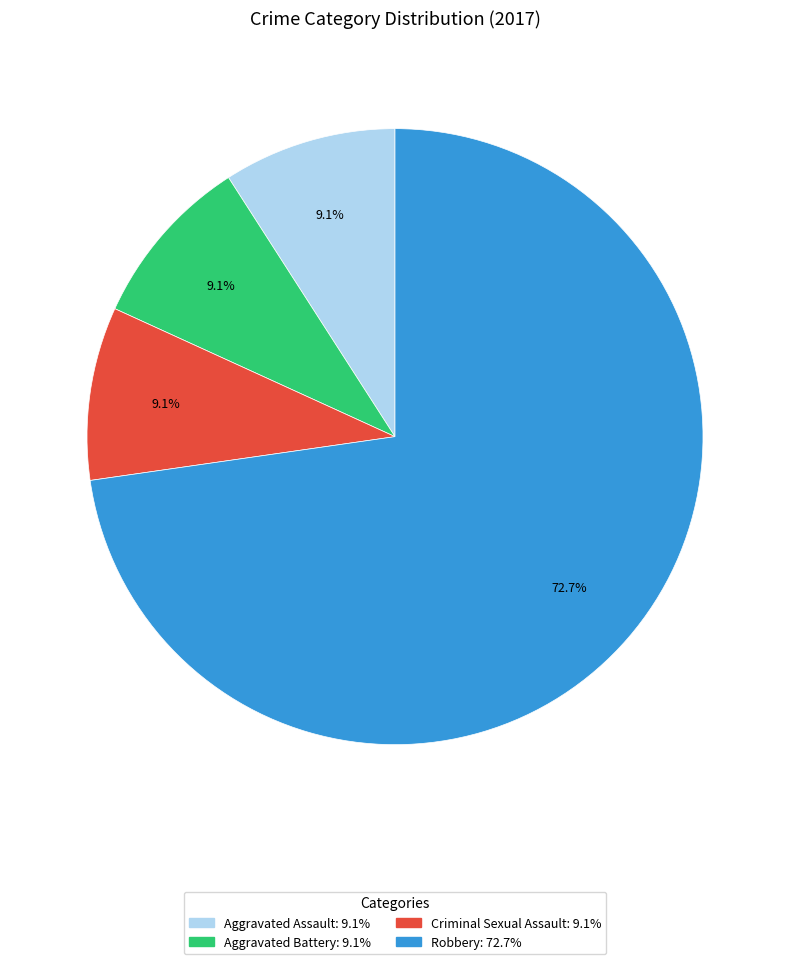

Is there any slice that represents more than half of the pie?

Yes